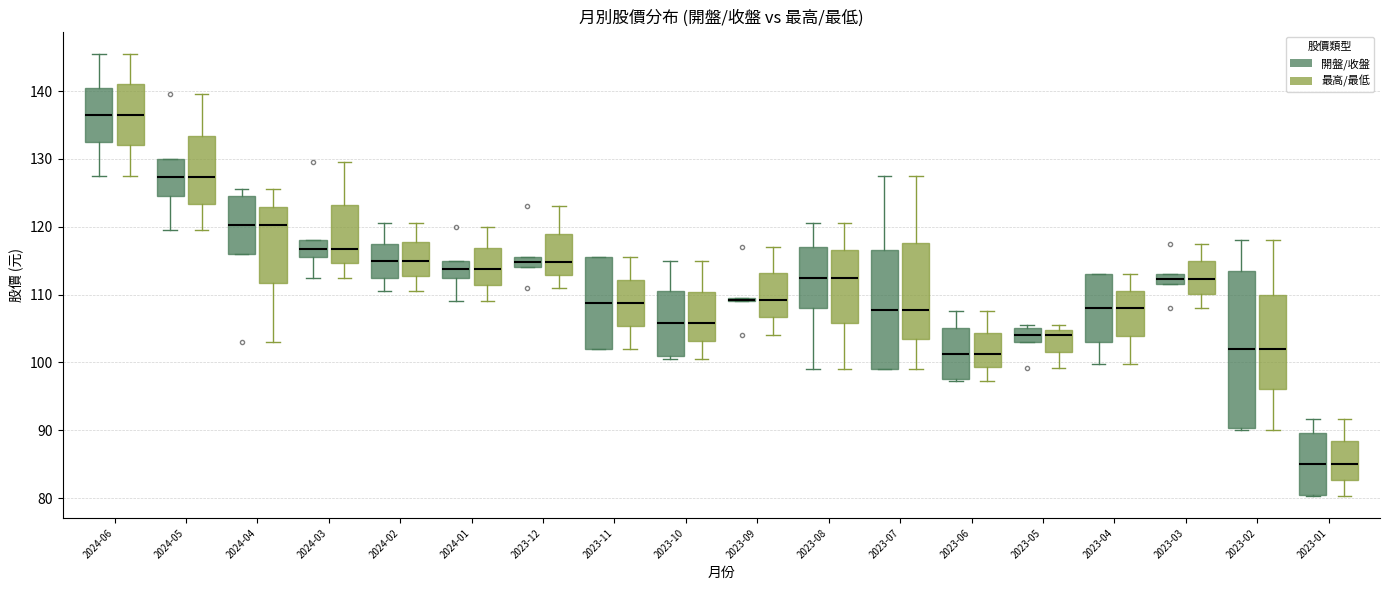

Where is the lower edge of the box for 2024-02 (最高/最低) on the y-axis? The values are not printed on the chart, so give them approximately, as read against the axis.

113